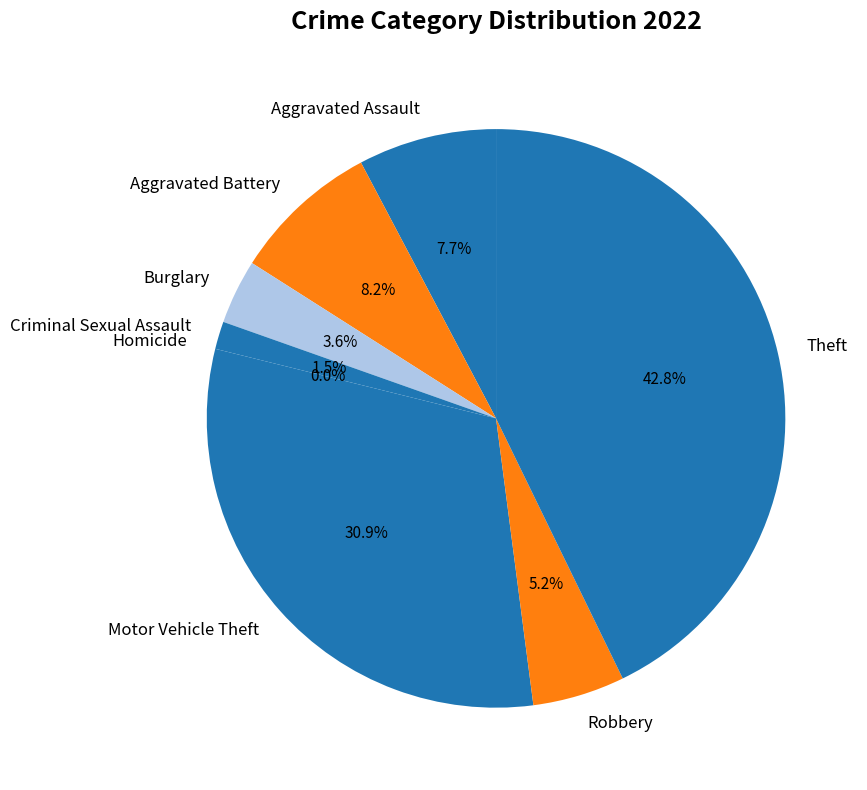

To the nearest percent, what is the difference between the Aggravated Battery and Motor Vehicle Theft slice percentages?

23%